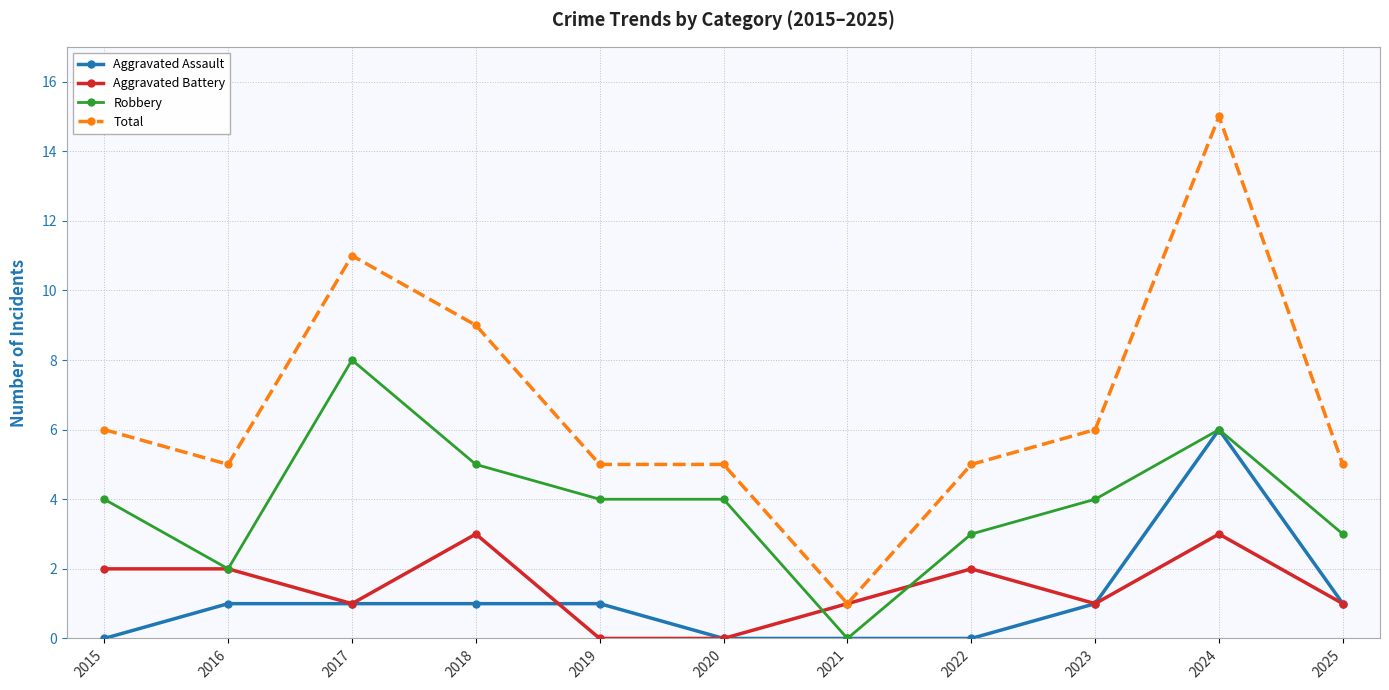

What are all the series names shown in the legend?

Aggravated Assault, Aggravated Battery, Robbery, Total